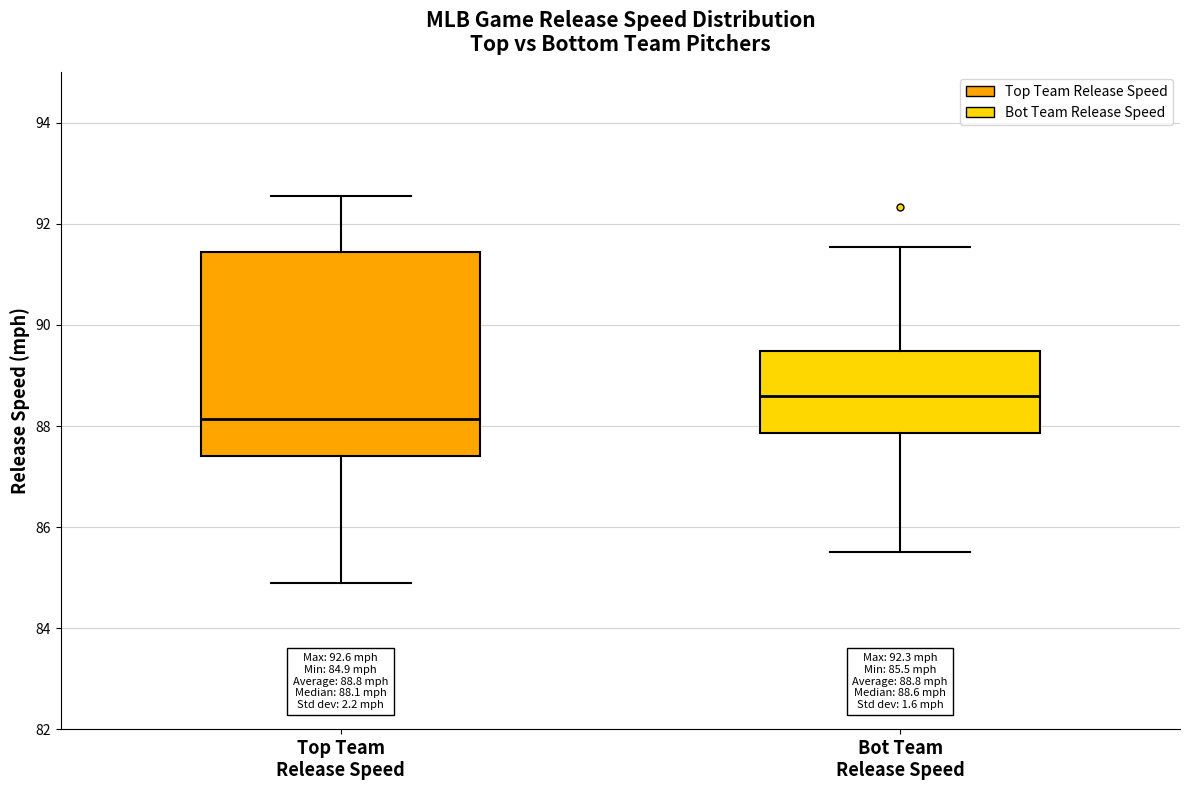

Which box's median line is the highest?

Bot Team Release Speed